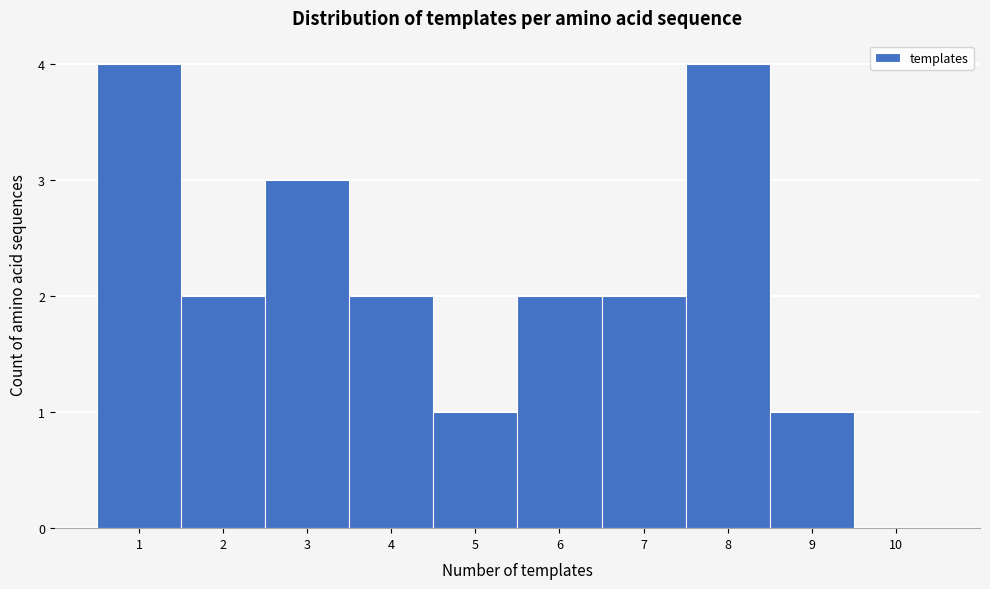

How tall is the bar that spans 2.5 to 3.5 on the x-axis? The values are not printed on the chart, so give them approximately, as read against the axis.

3